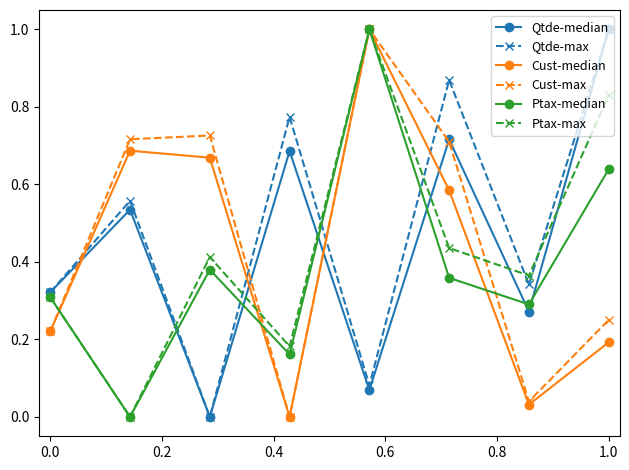

What is the highest value of the Cust-median series?

1.0